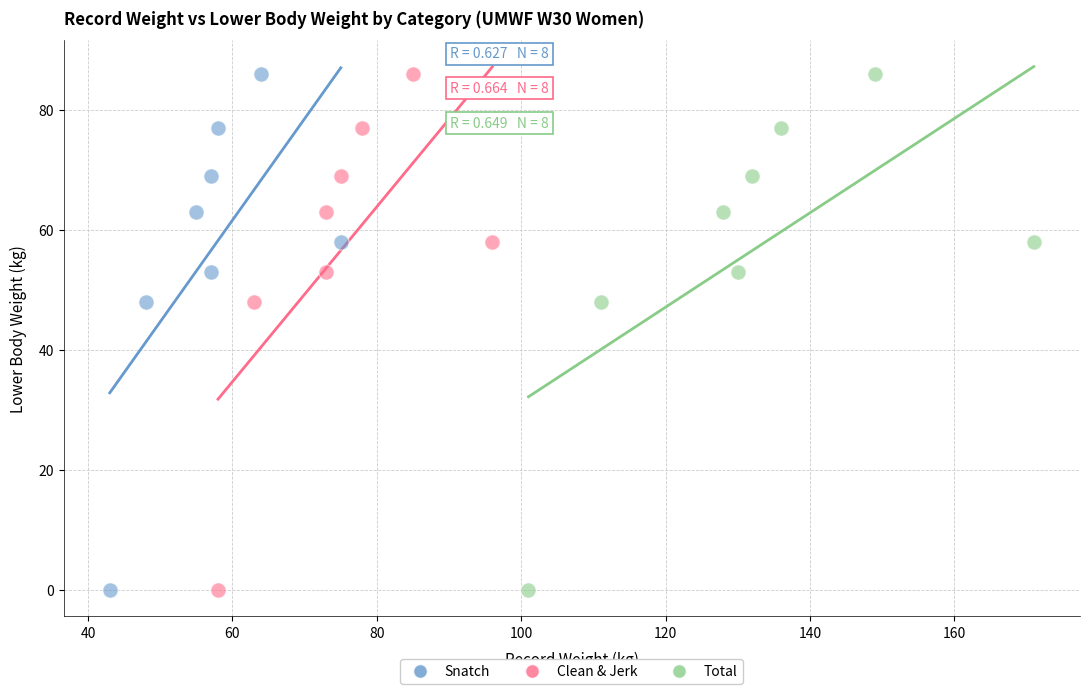

What are all the series names shown in the legend?

Snatch, Clean & Jerk, Total